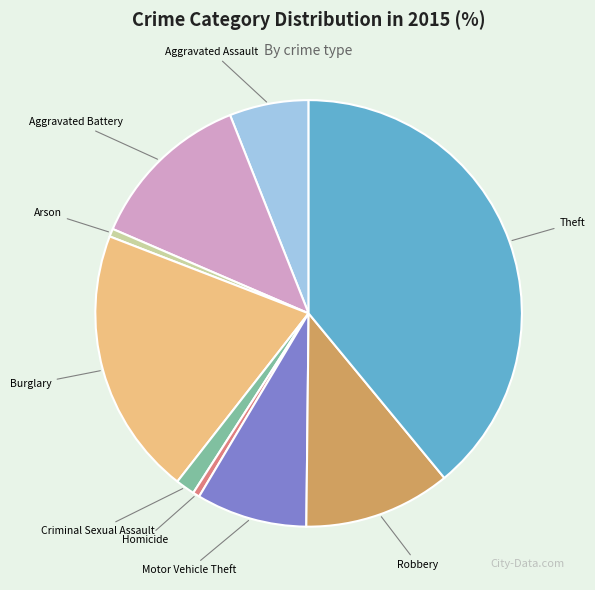

Is there any slice that represents more than half of the pie?

No